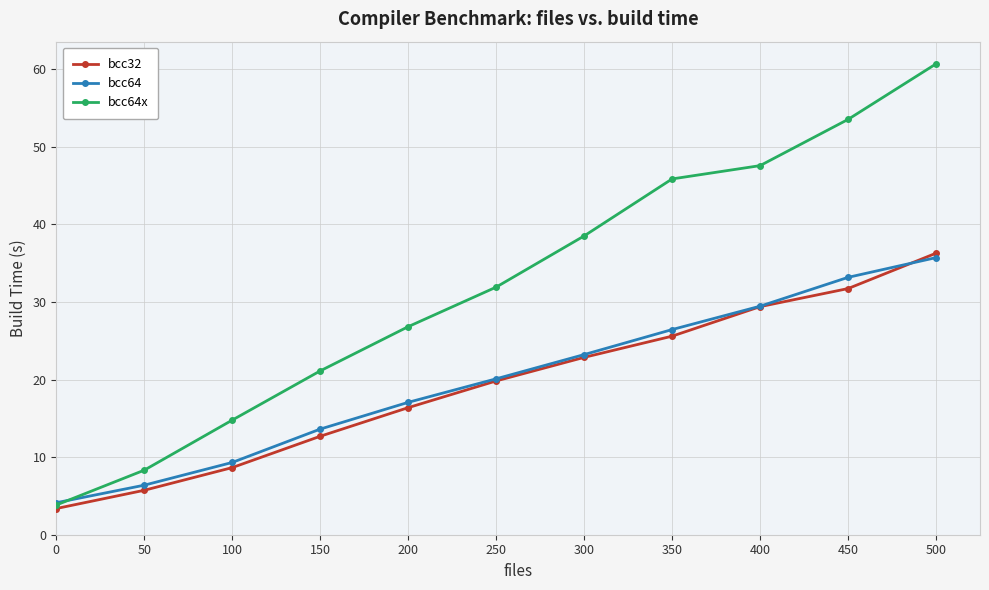

Reading right to left, list all the values displayed in this chart.

bcc32: 500=36.3	450=31.7	400=29.4	350=25.6	300=22.9	250=19.8	200=16.4	150=12.7	100=8.7	50=5.7	0=3.4
bcc64: 500=35.7	450=33.2	400=29.5	350=26.4	300=23.2	250=20.1	200=17.1	150=13.6	100=9.3	50=6.4	0=4.1
bcc64x: 500=60.7	450=53.5	400=47.6	350=45.9	300=38.5	250=31.9	200=26.8	150=21.1	100=14.8	50=8.3	0=3.8